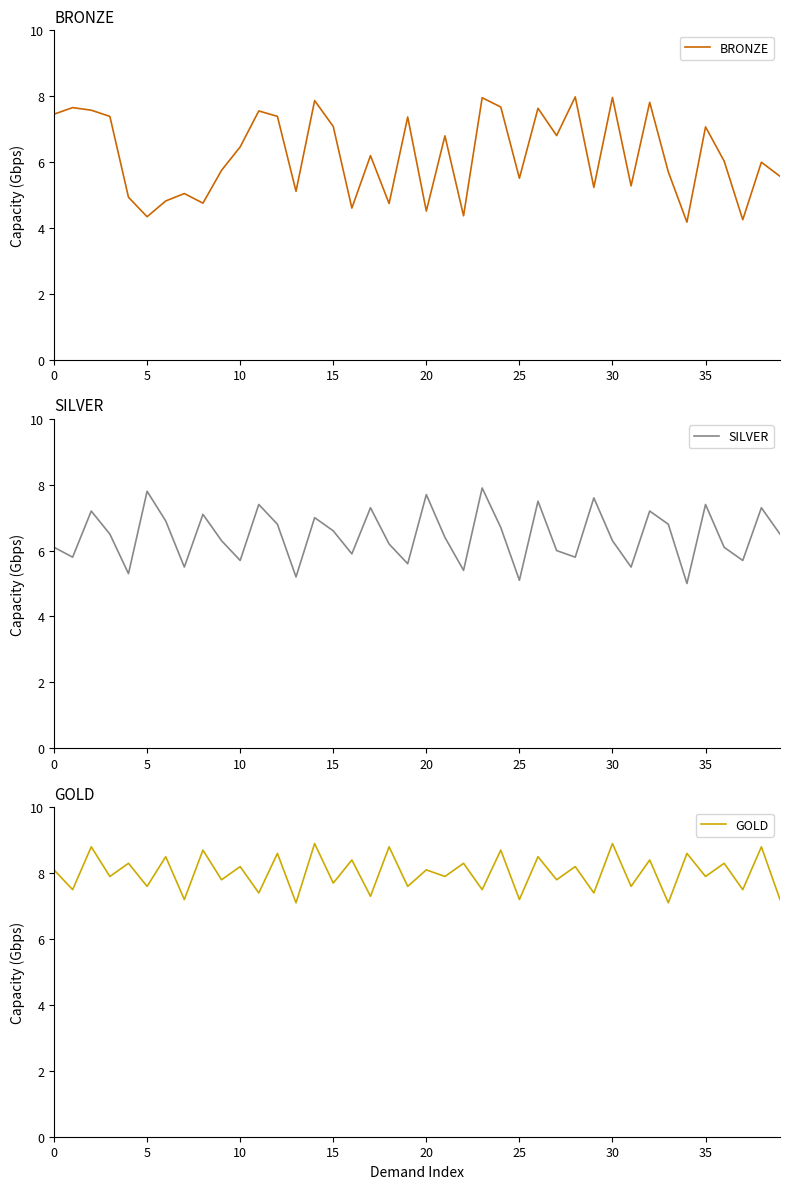

What is the difference between the maximum and minimum values in the SILVER series?

2.9